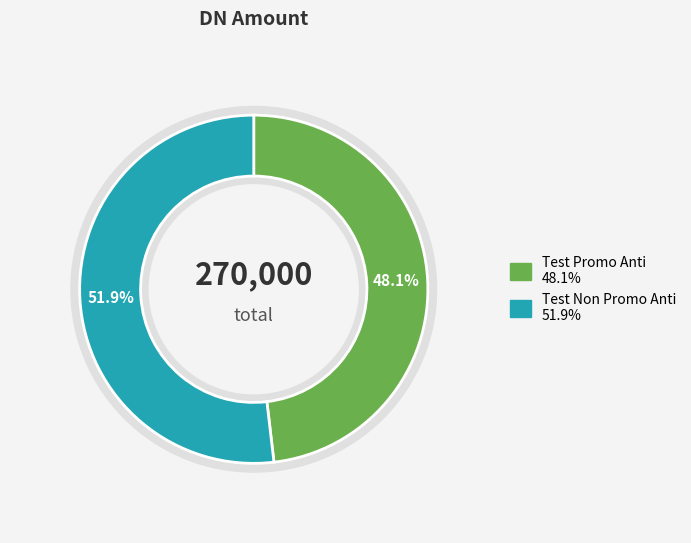

To the nearest percent, what percentage of the pie is Test Promo Anti?

48%